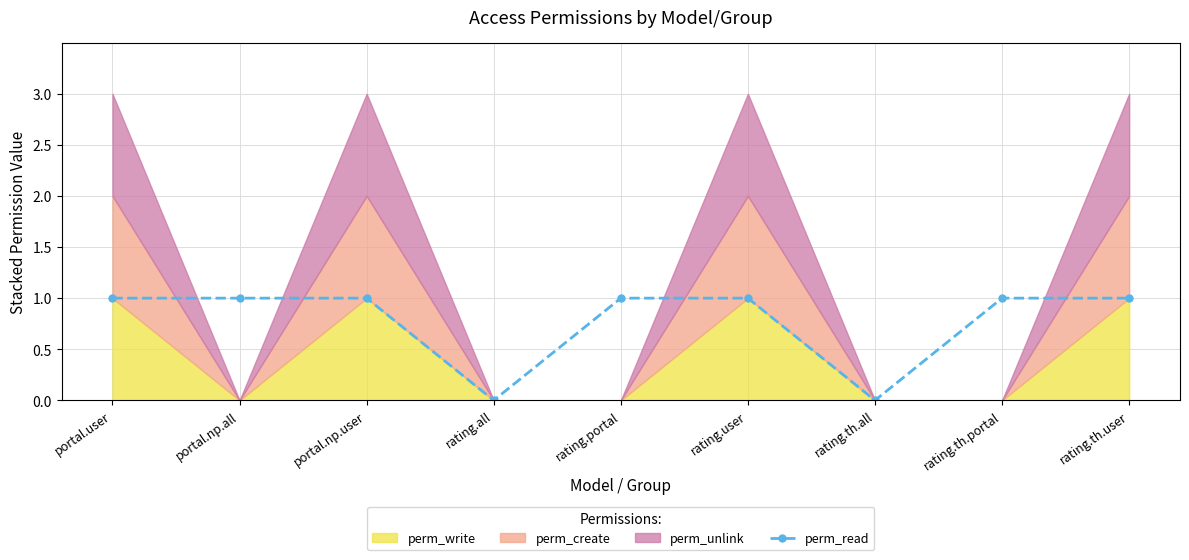

How many values are below 1?

2